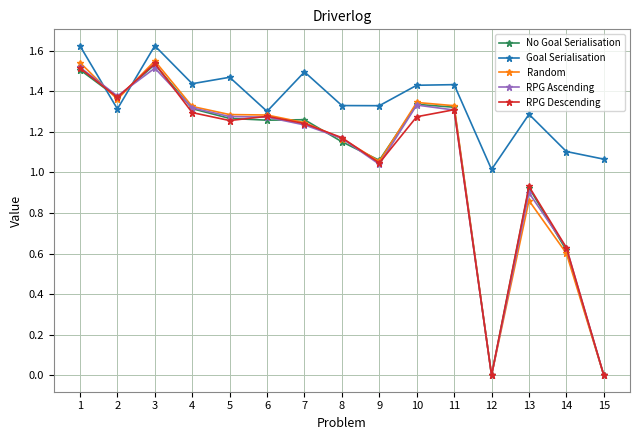

What is the total value across all series at 13?

4.9